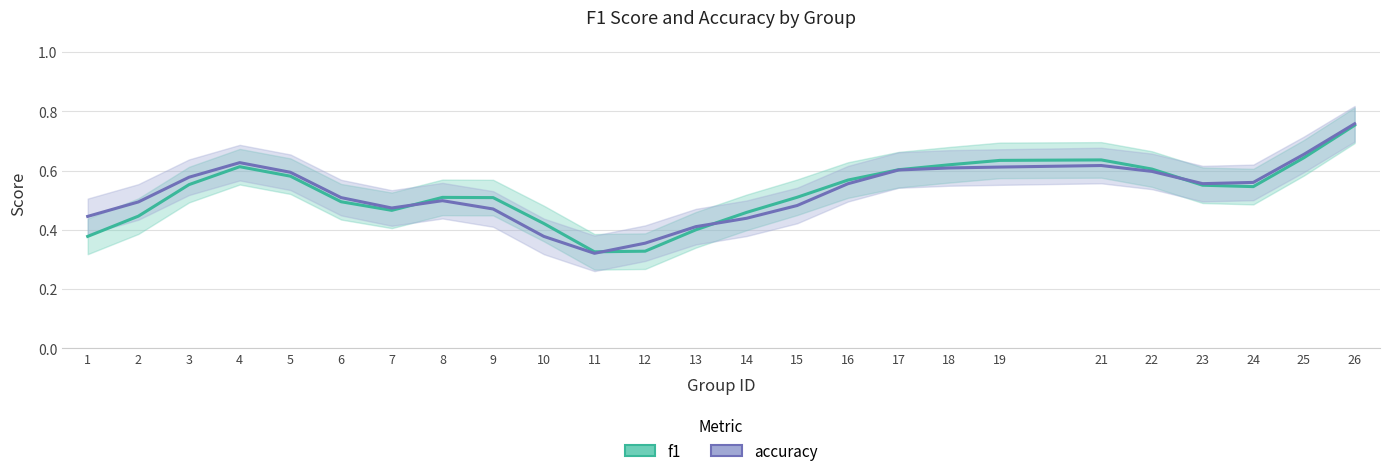

True or false: accuracy and f1 cross at least once.

True